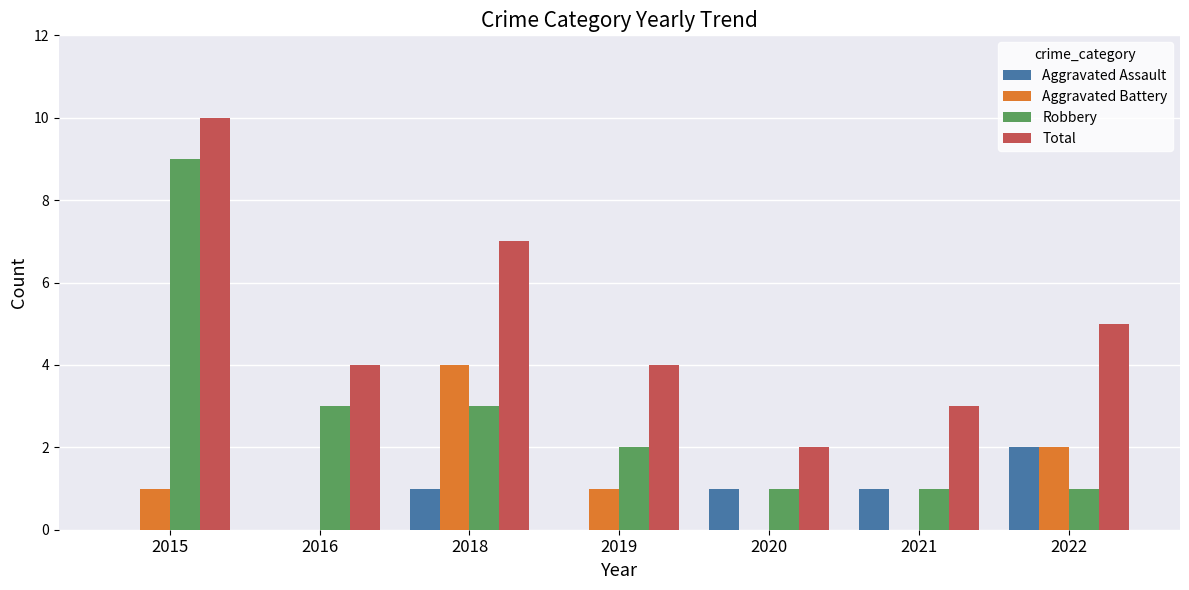

Where is Aggravated Battery nearest to the value 2?

2022